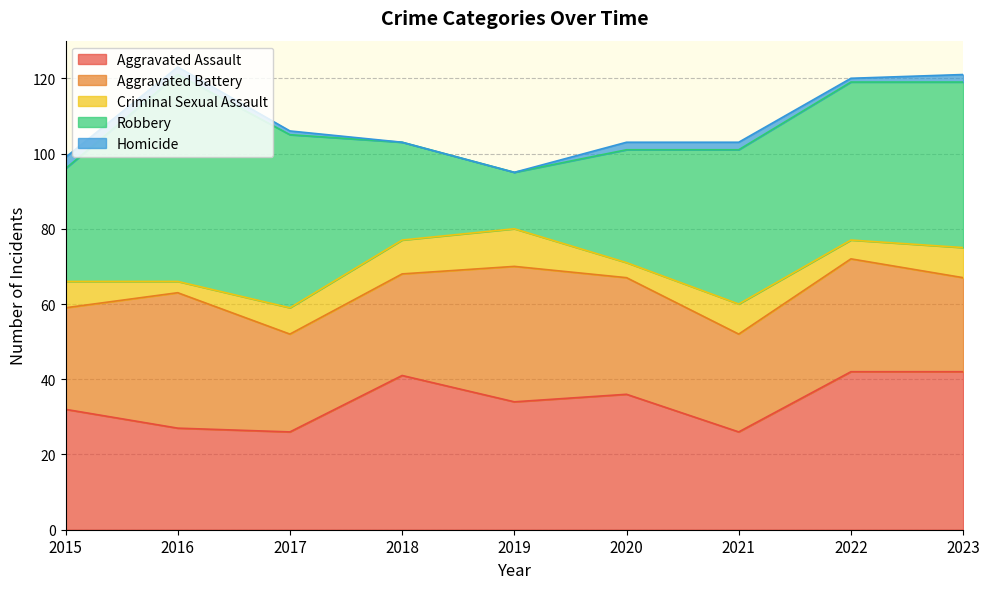

The Aggravated Assault series shows 45 at 2021. True or false?

False